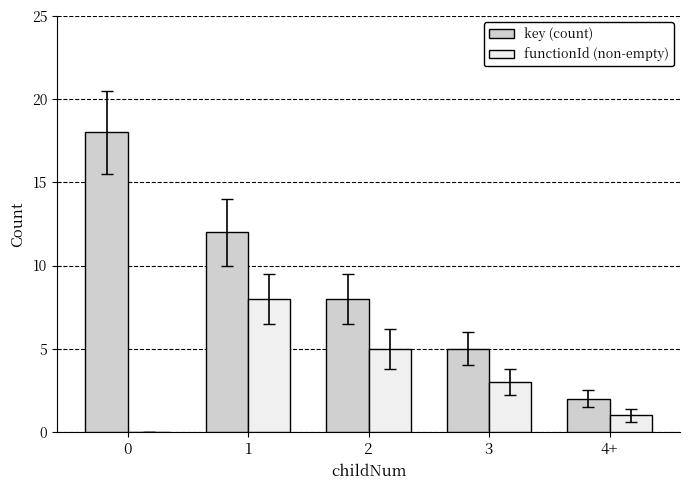

Is it true that key (count) equals 4 at 2?

False